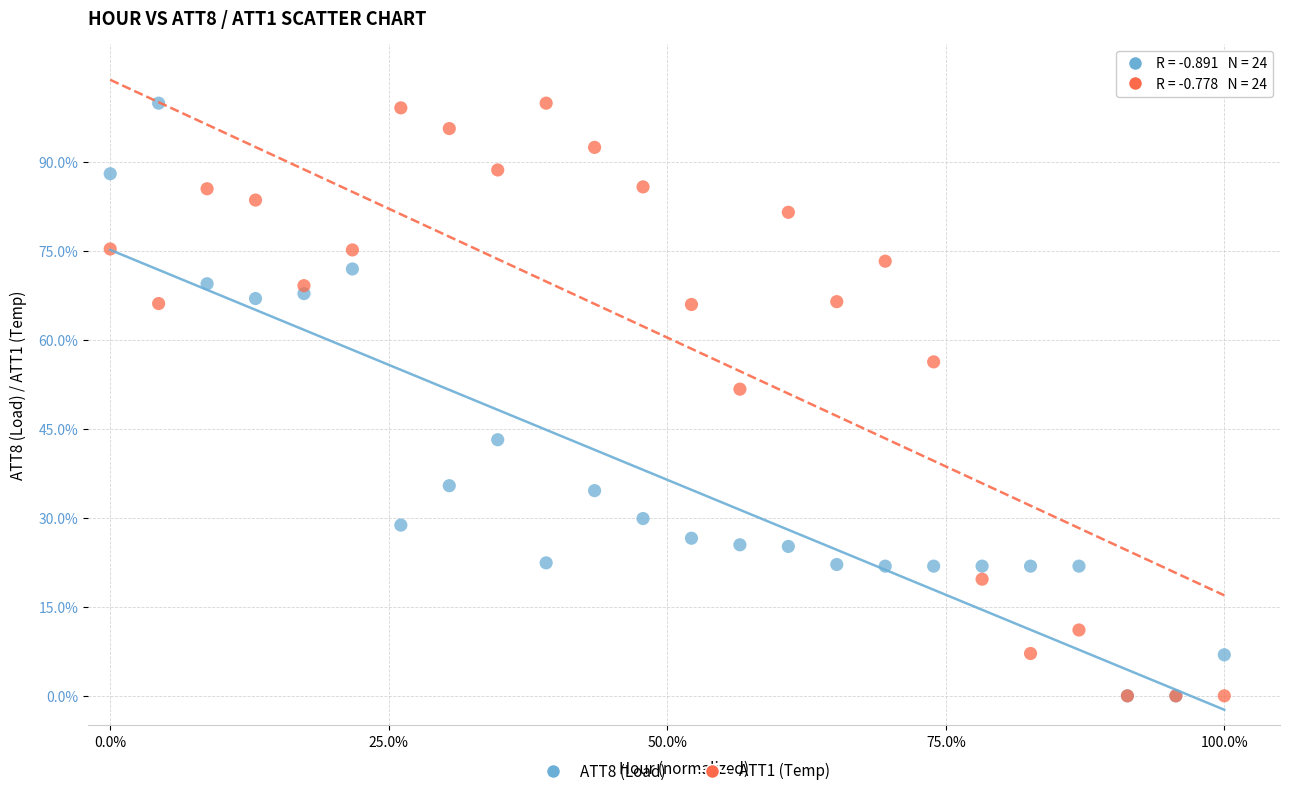

What are all the series names shown in the legend?

ATT8 (Load), ATT1 (Temp)